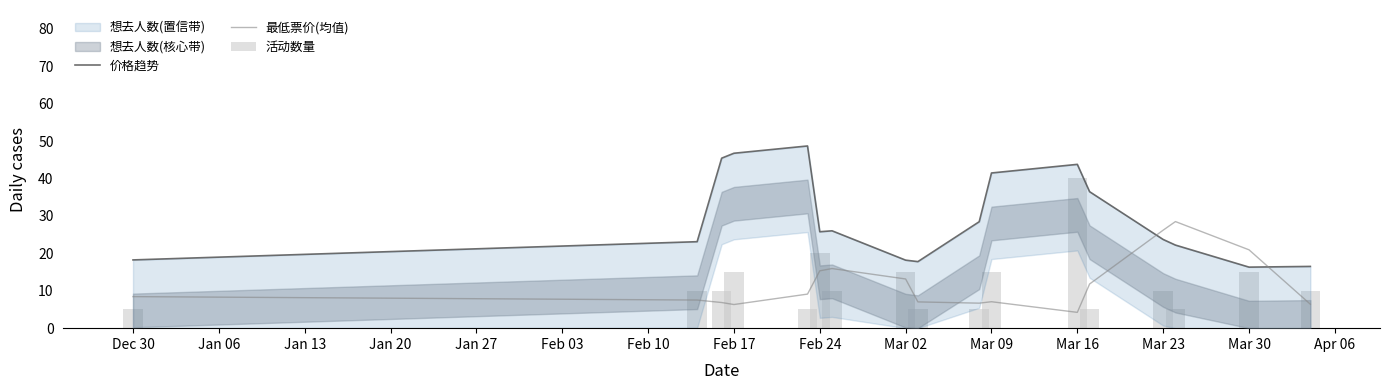

The value of 最低票价(均值) at 16 is 1.7. True or false?

False